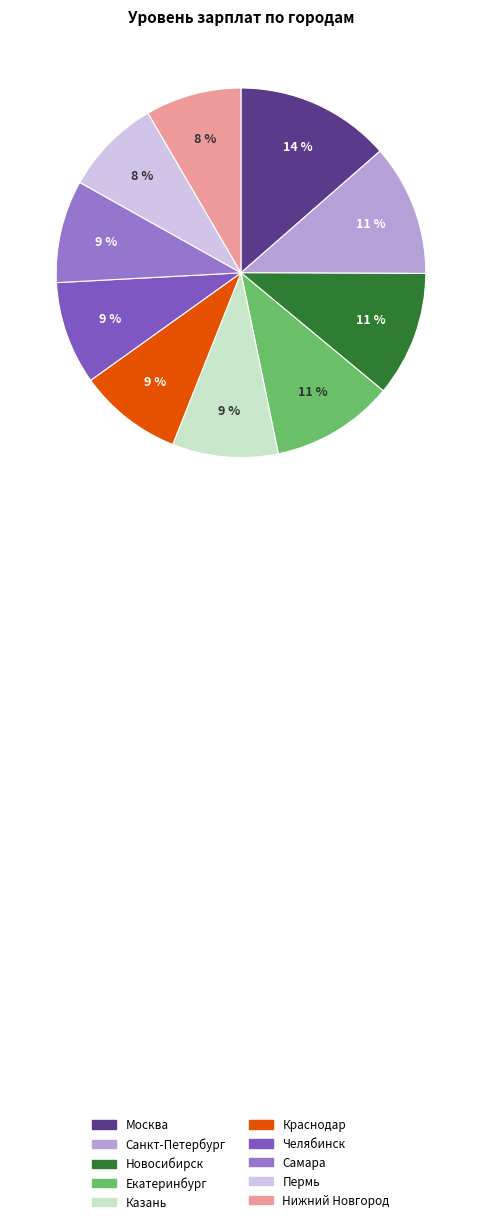

Does Москва account for over 50% of the chart?

No